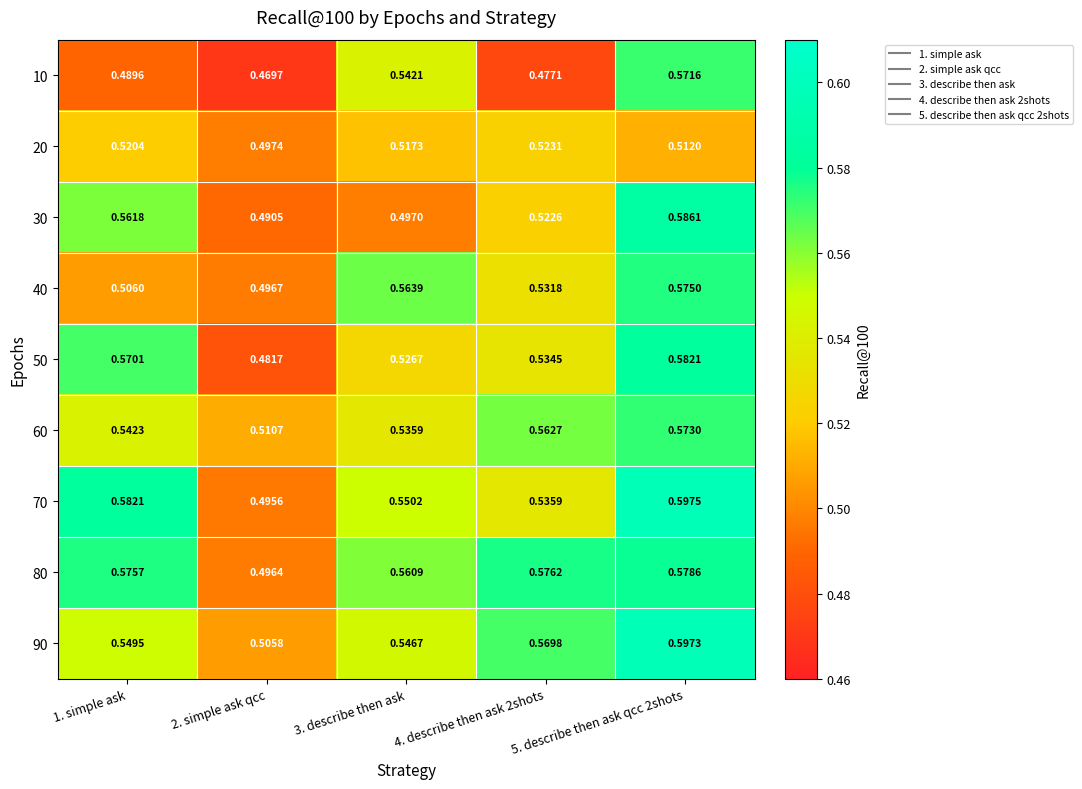

Is the value of 60 at 1. simple ask greater than the value of 80 at 5. describe then ask qcc 2shots?

No